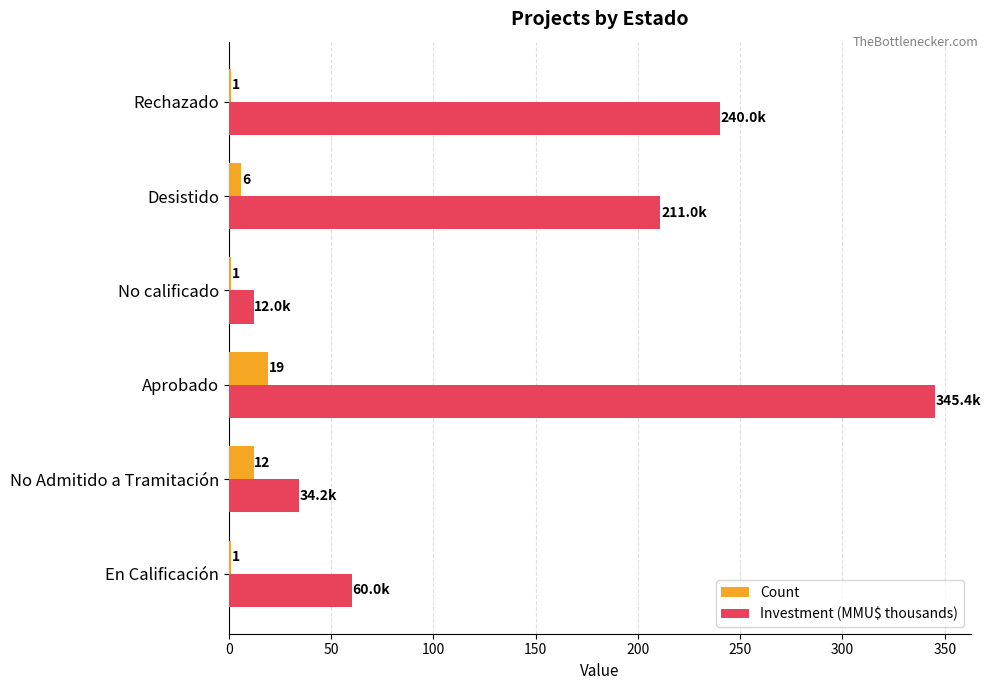

Between En Calificación and Desistido, which series saw the biggest shift?

Investment (MMU$ thousands)